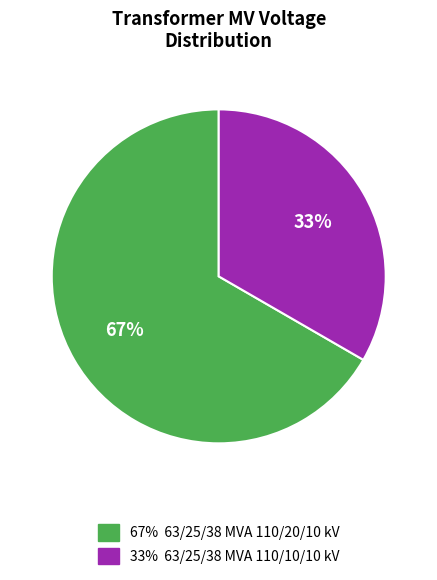

To the nearest percent, what is the combined percentage of 67% 63/25/38 MVA 110/20/10 kV and 33% 63/25/38 MVA 110/10/10 kV?

100%